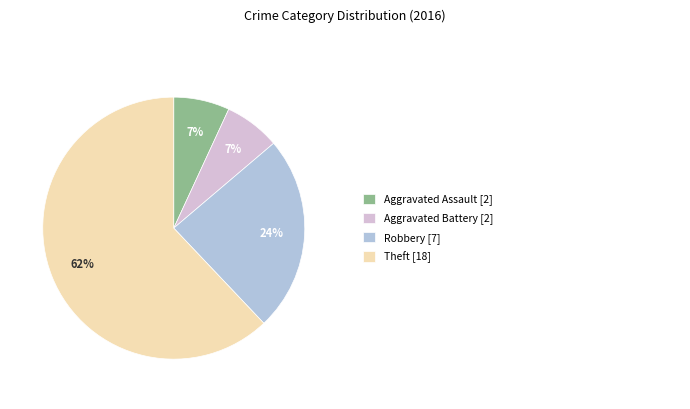

Does any single category account for the majority?

Yes